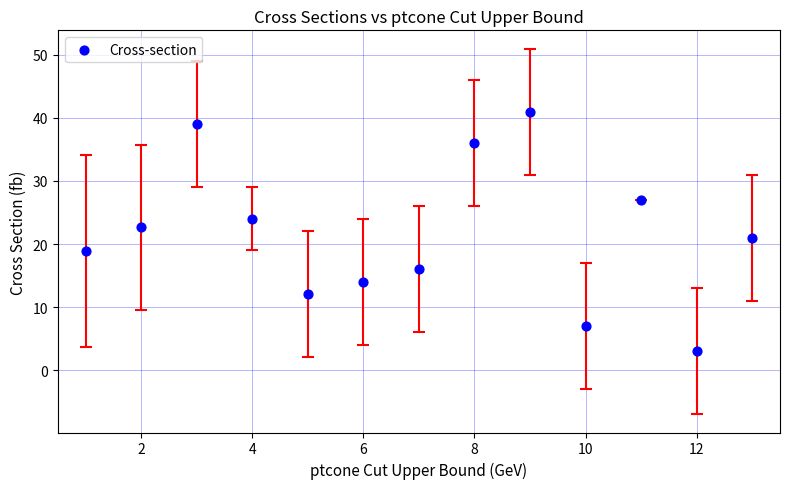

What is the range of Y values (max minus min)?

38.0